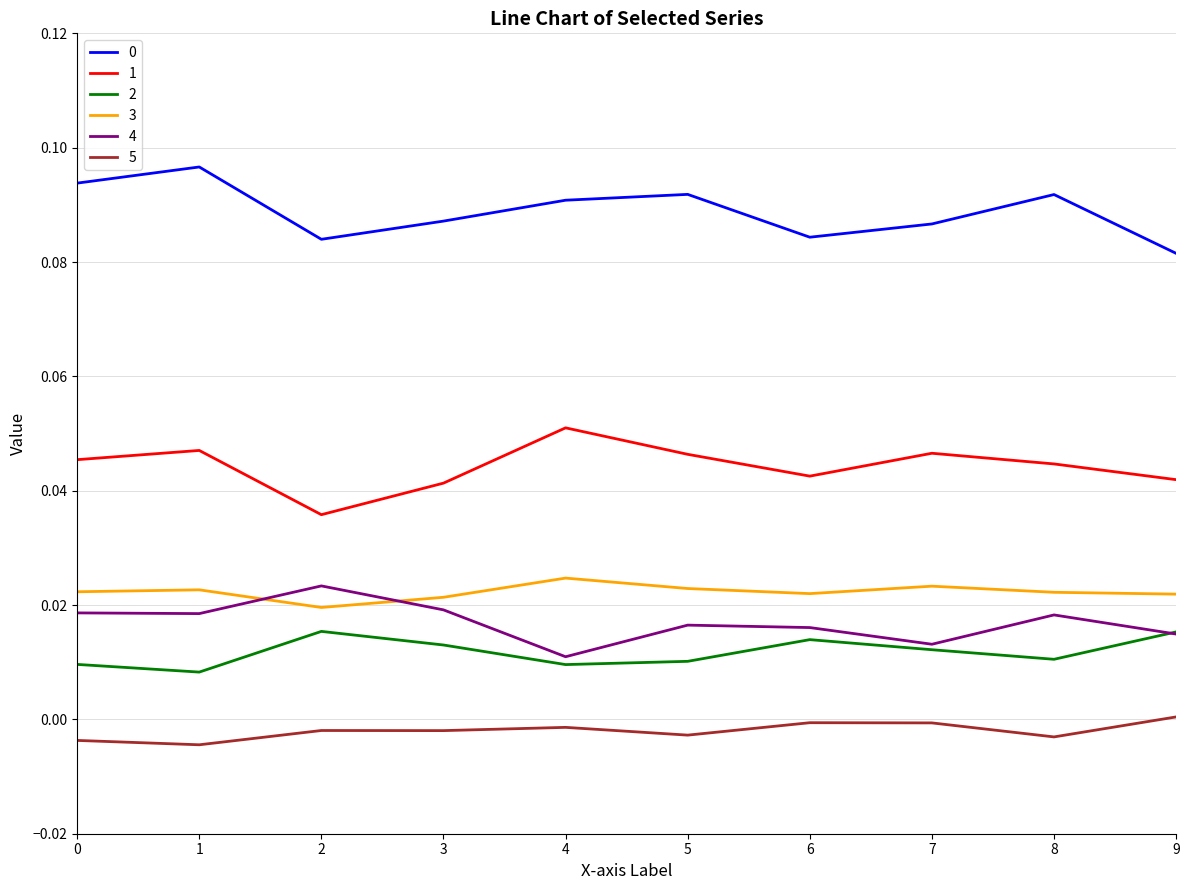

Is the value of 4 at 8 greater than the value of 5 at 9?

Yes